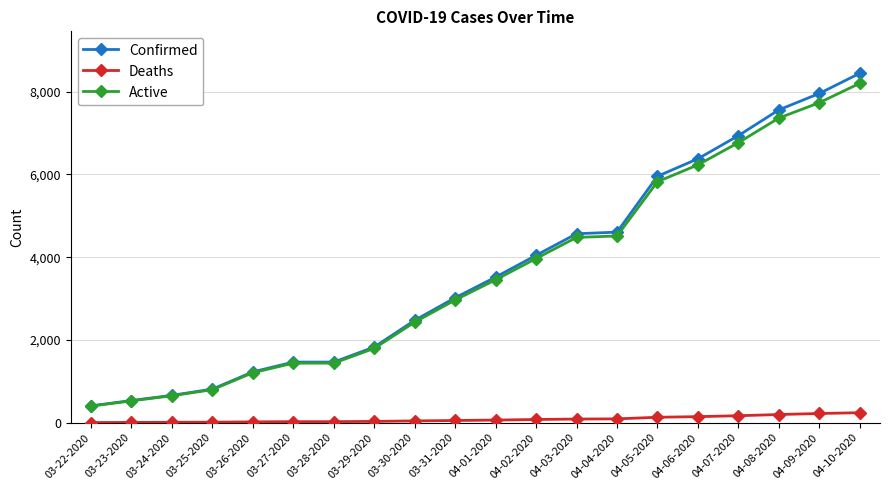

True or false: Confirmed has more than 2 interior local peaks.

False